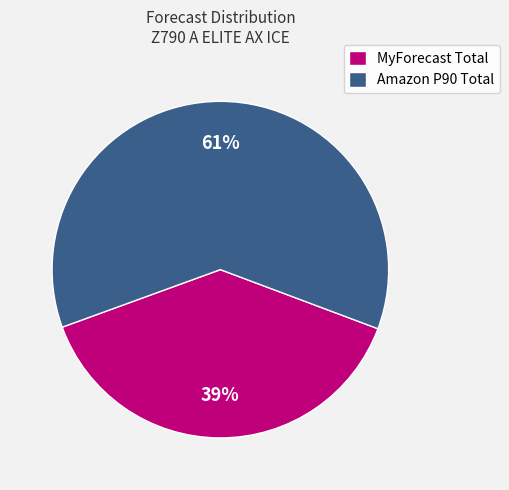

Which slice is the smallest?

MyForecast Total